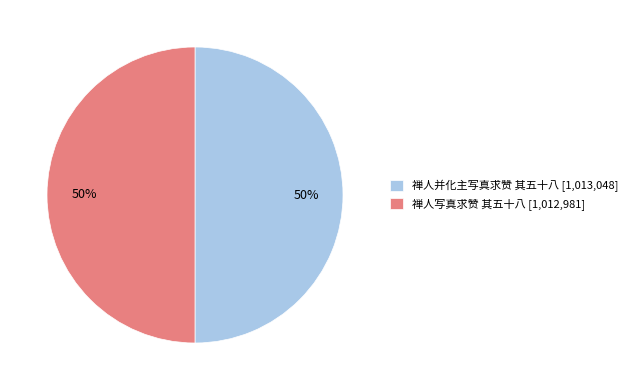

What is the ratio of the value at 禅人并化主写真求赞 其五十八 [1,013,048] to the value at 禅人写真求赞 其五十八 [1,012,981]?

1.0